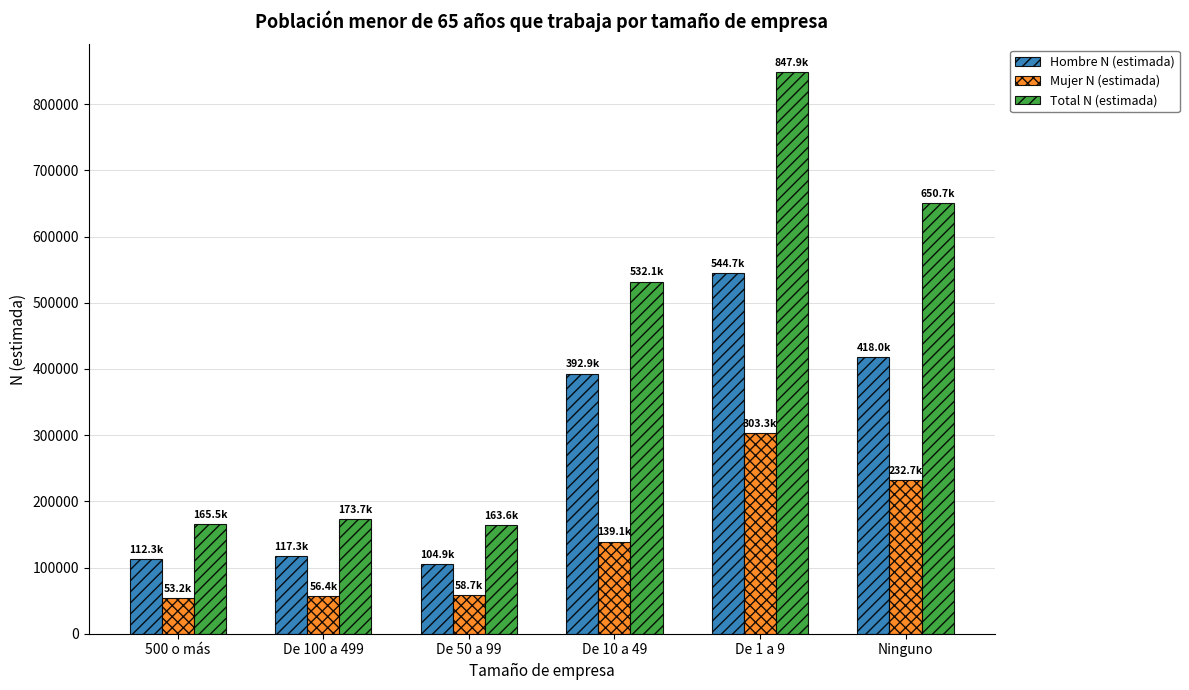

Which series has the largest range (max minus min)?

Total N (estimada)